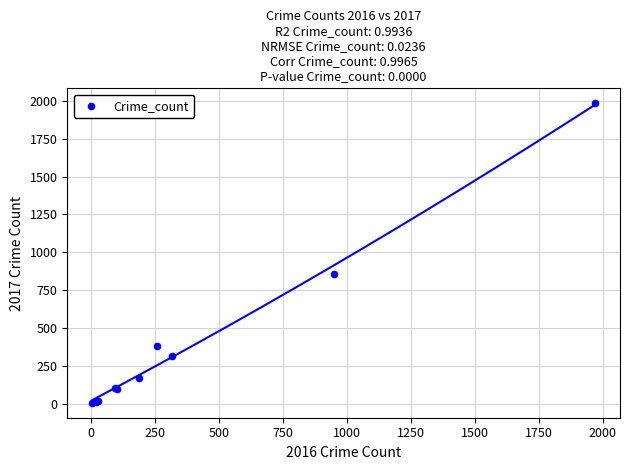

What Y value in the scatter plot is closest to 995?

859